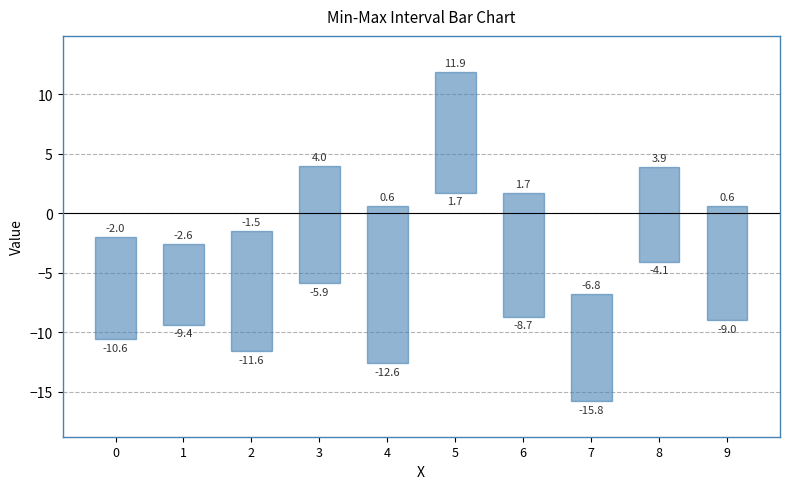

List the labels in order of value, largest first.

4, 6, 5, 2, 3, 9, 7, 0, 8, 1